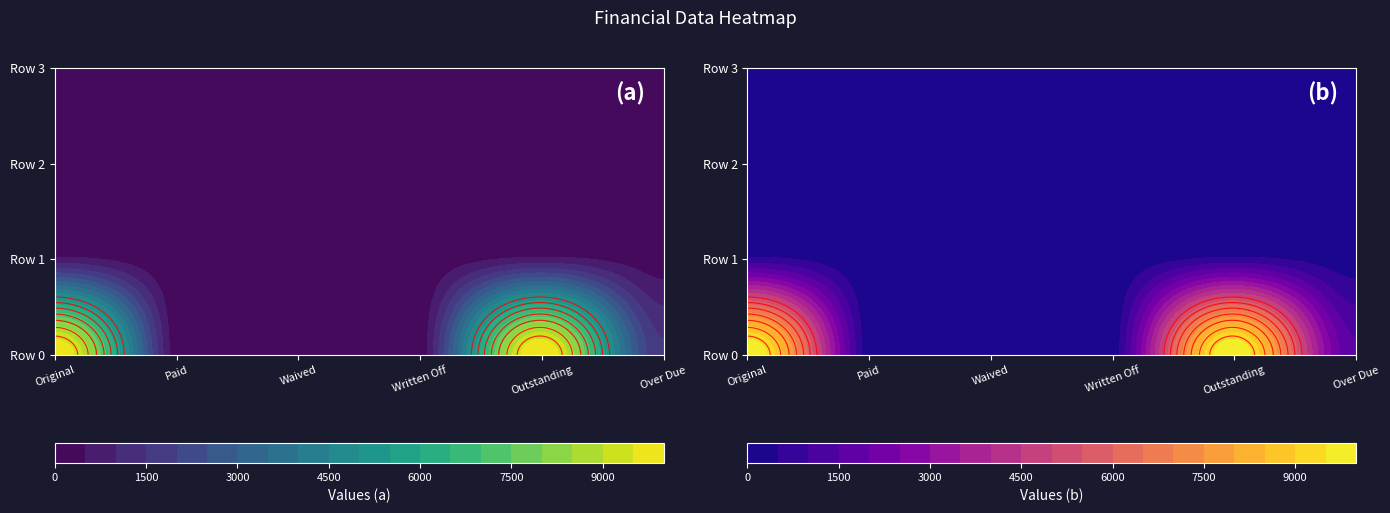

Which series has the largest range (max minus min)?

Row 0